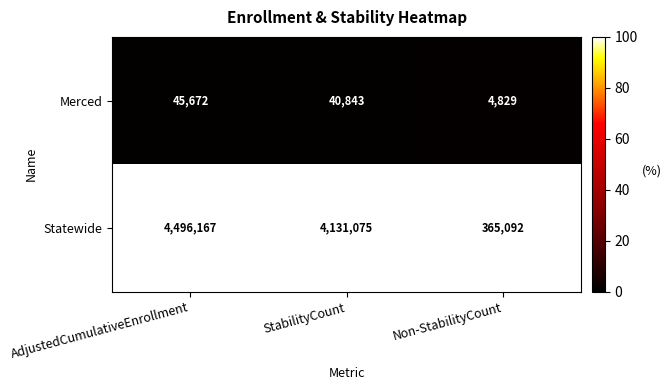

Which label corresponds to the smallest value in the chart?

Non-StabilityCount